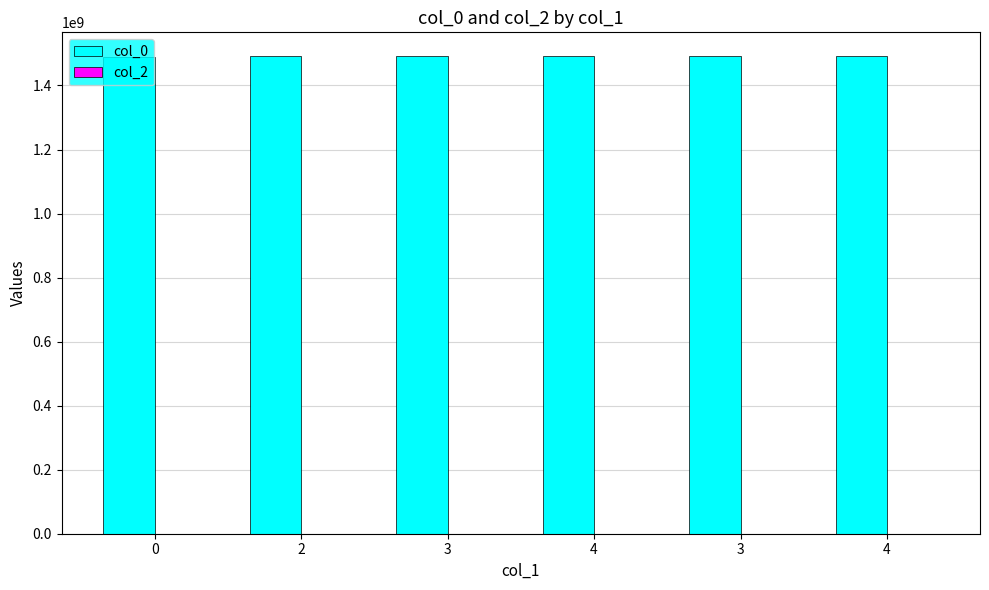

How many data points does each series have?

6